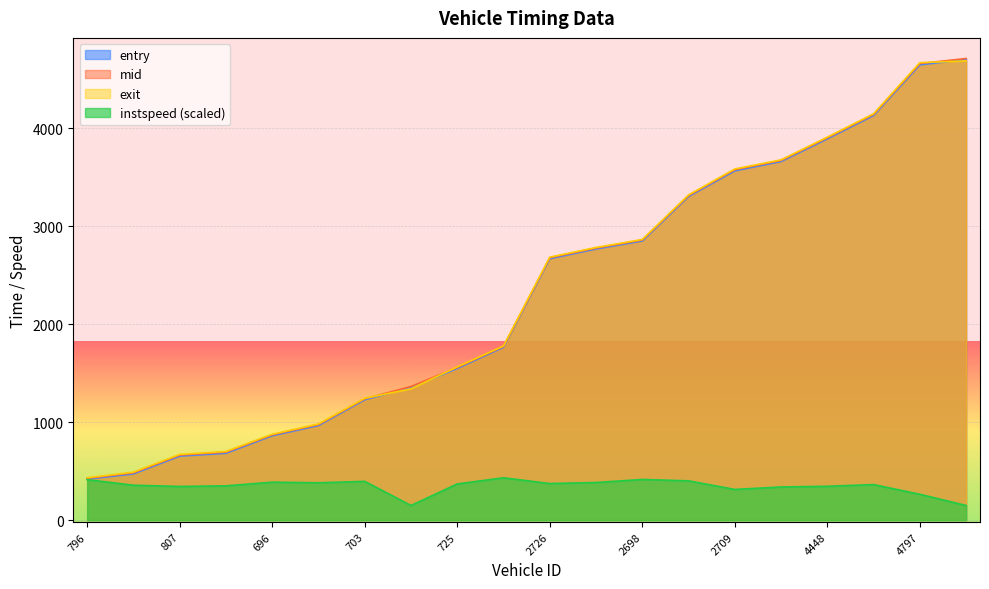

How many lines are shown in the chart?

4